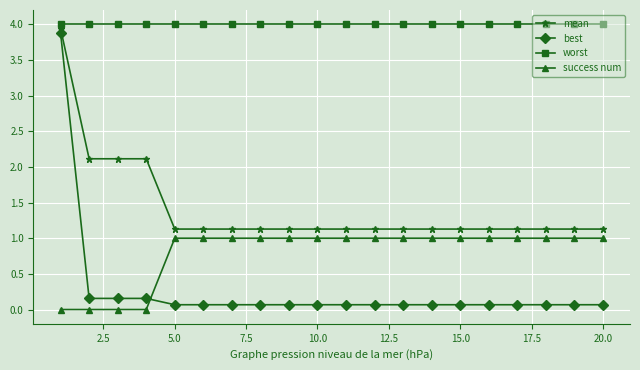

How many data points does each series have?

20